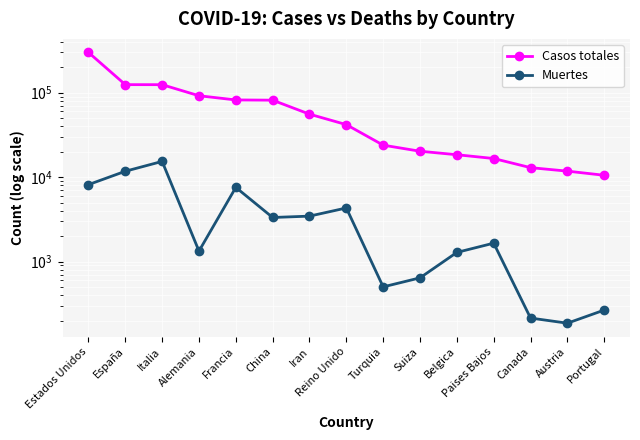

Count the number of data series in this chart.

2